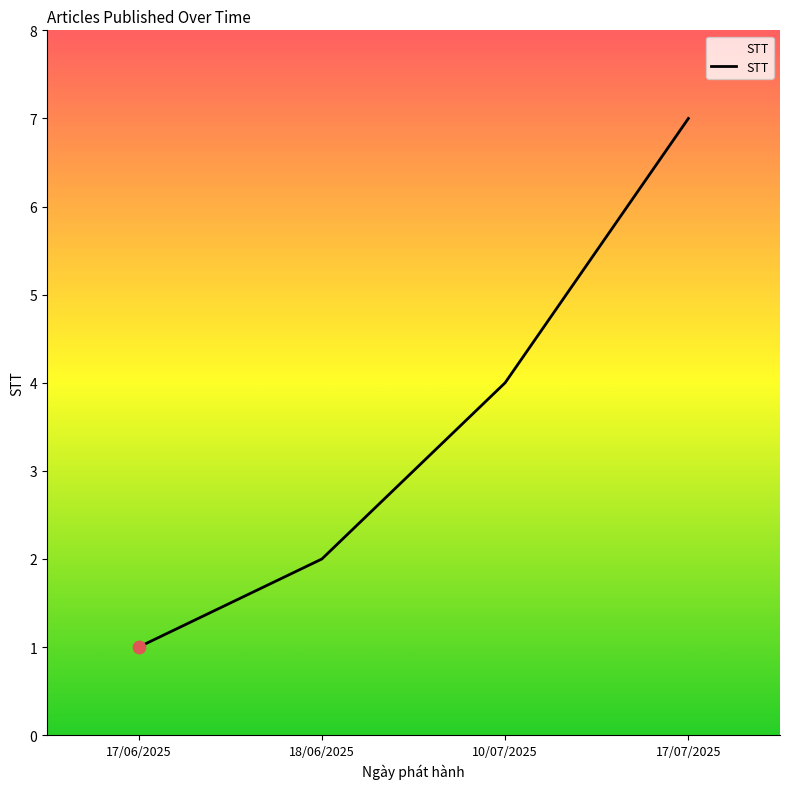

Approximately how many times larger is the value at 10/07/2025 compared to 17/06/2025?

4.0